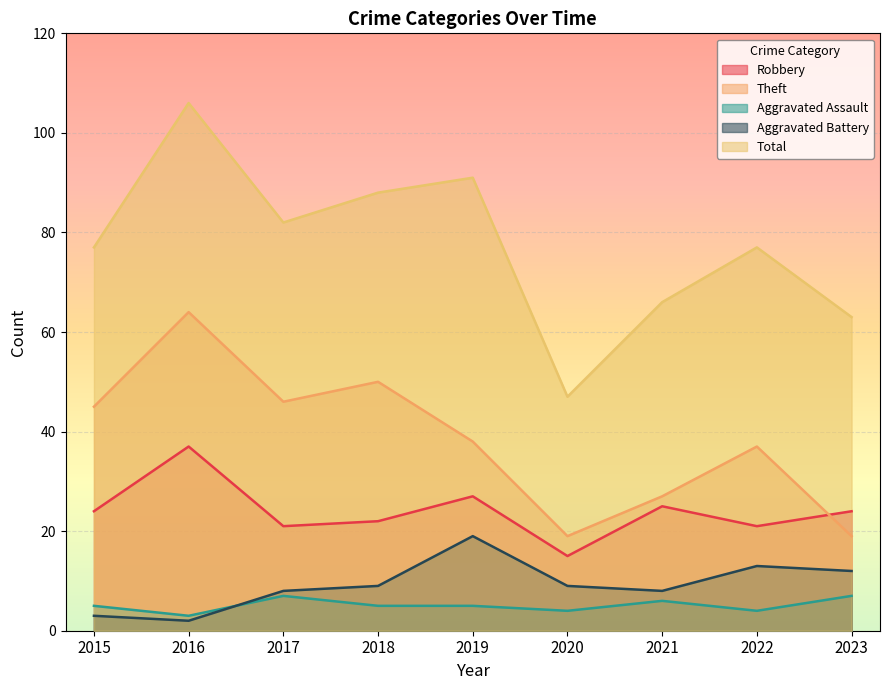

Which series changed the most between 2020 and 2021?

Total